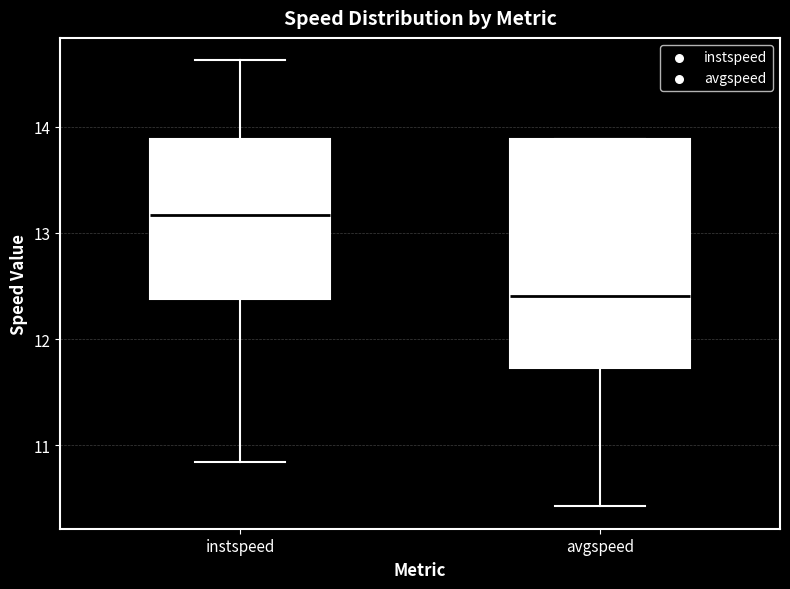

Reading left to right, transcribe this box plot: for each box, give where its median line is, the range the box spans, and where its two whiskers end, as read against the y-axis. The values are not printed on the chart, so give them approximately, as read against the axis.

instspeed: median 13.2, box 12.4 to 13.9, whiskers 10.8 to 14.6
avgspeed: median 12.4, box 11.7 to 13.9, whiskers 10.4 to 13.9